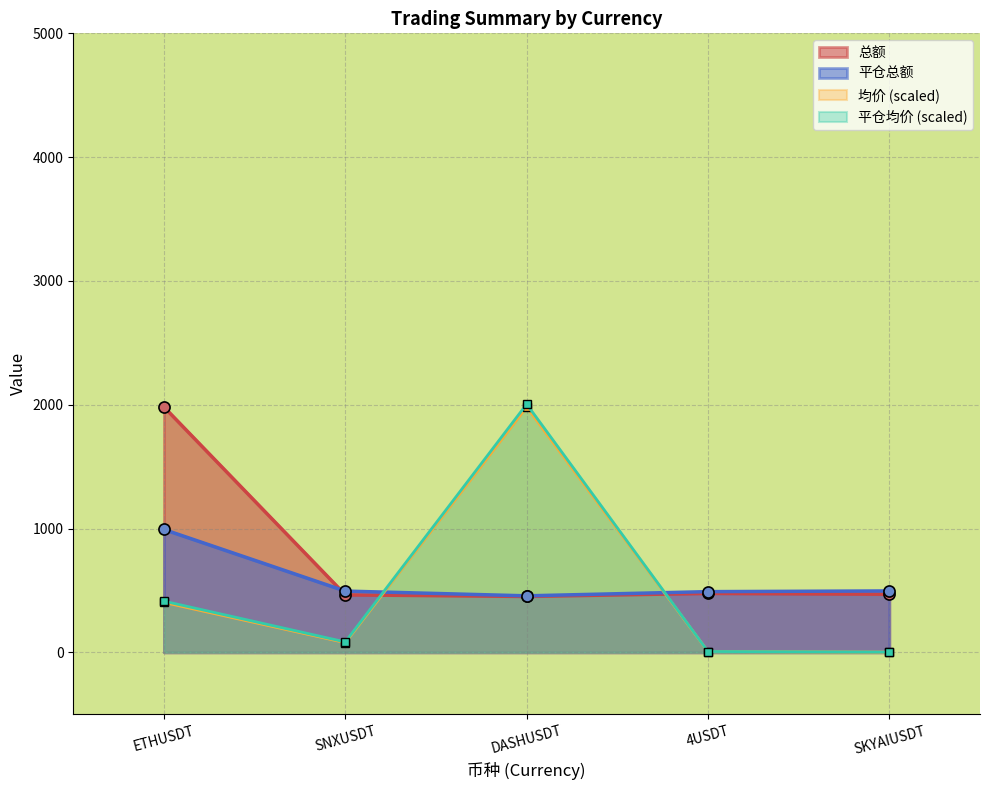

At which category does 平仓均价 (scaled) reach its first local peak?

DASHUSDT